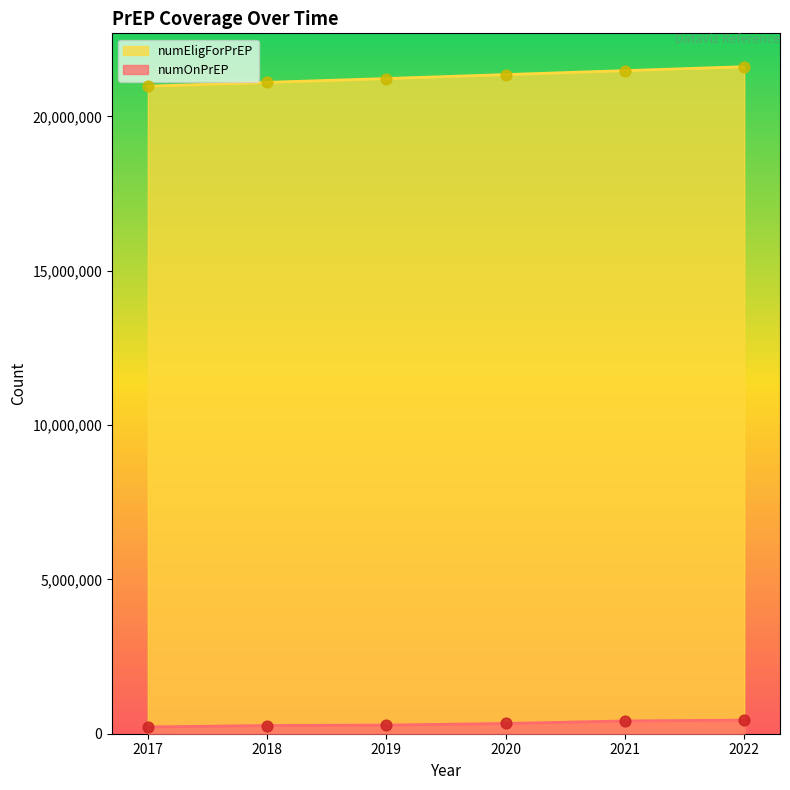

Is the value of numEligForPrEP at 2022 greater than the value of numOnPrEP at 2022?

Yes